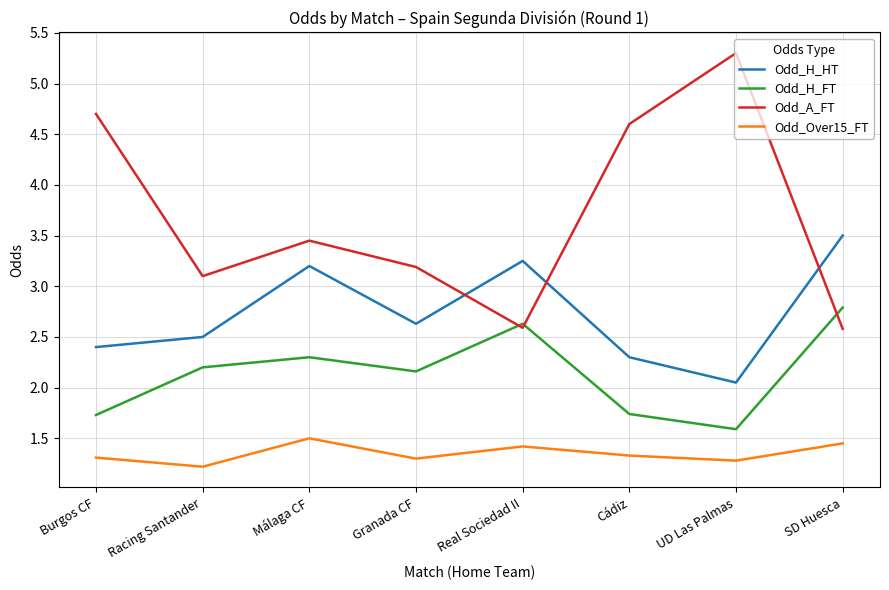

What position from the right is Granada CF?

5